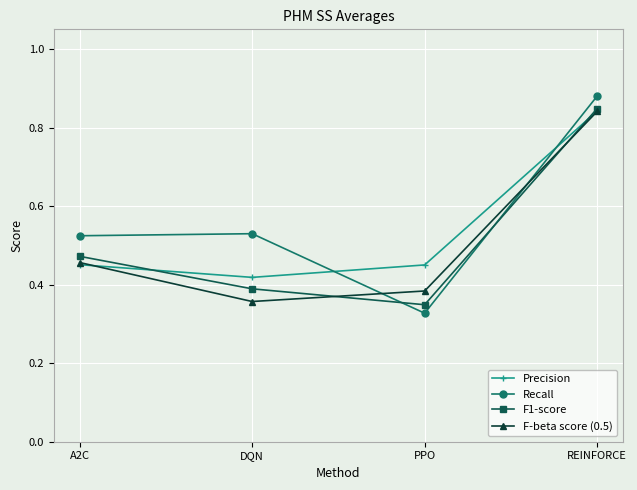

At which label does Recall reach its peak?

REINFORCE